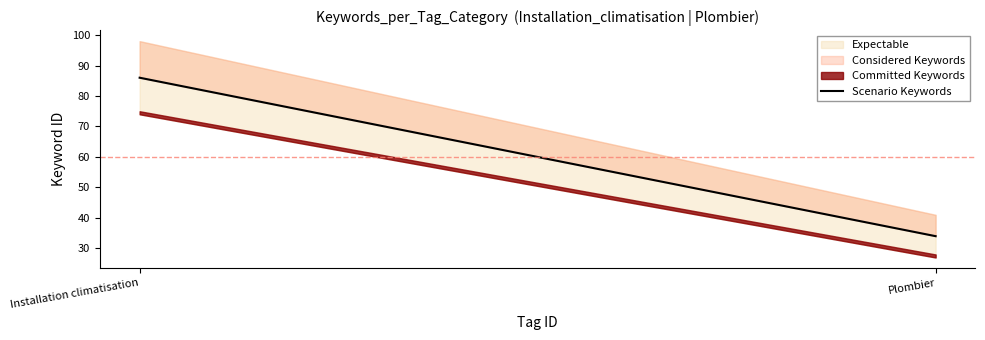

Is it true that the value at Plombier is 45?

False